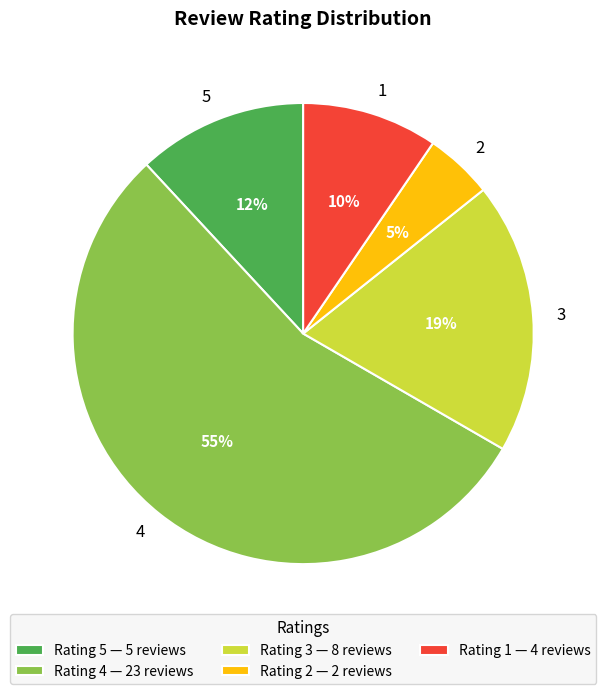

Count the number of slices in the pie.

5